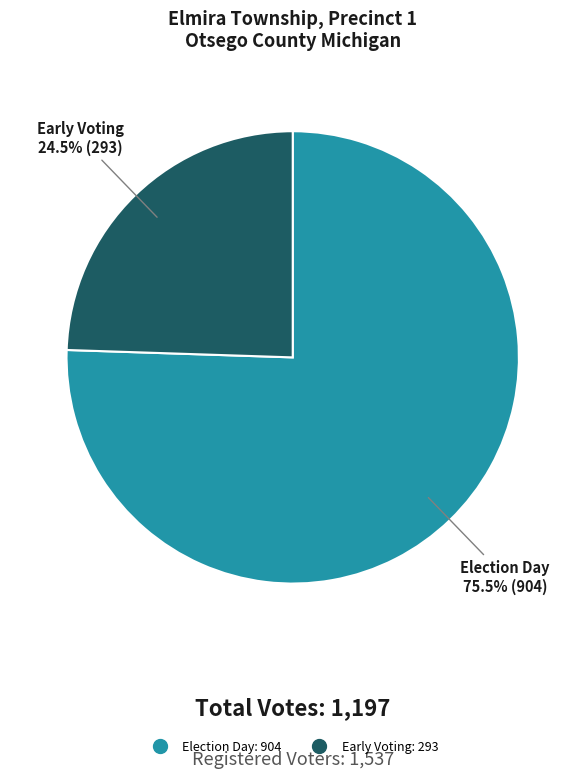

How many slices are in this pie chart?

2